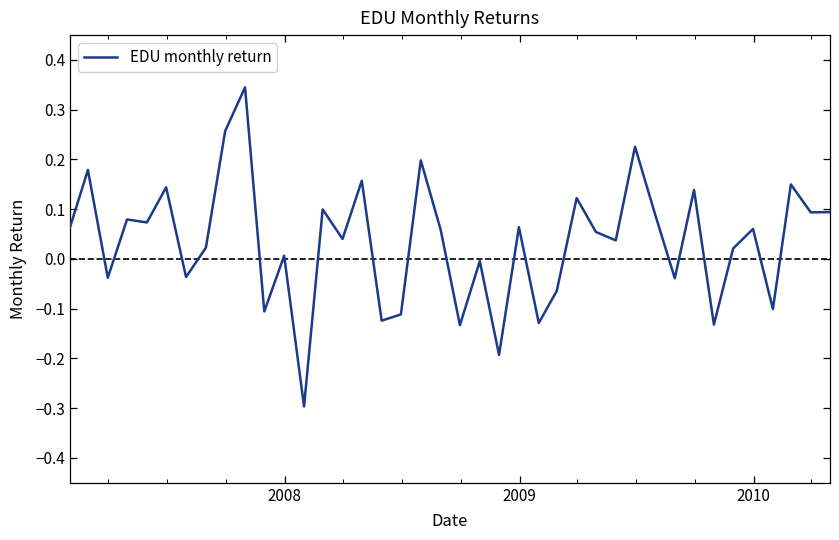

What is the smallest value displayed?

-0.3